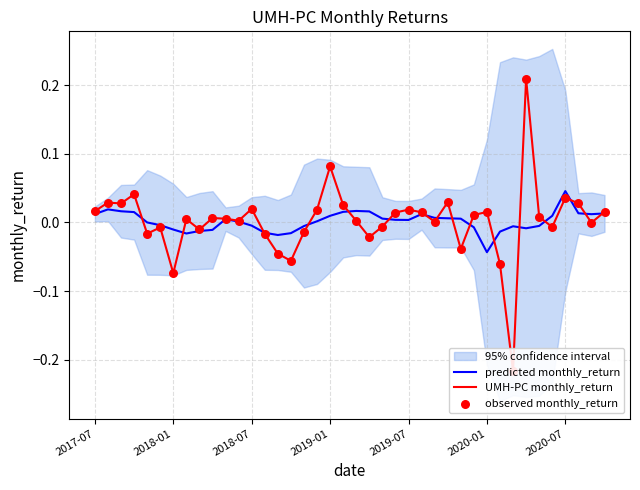

Which series has the largest total across all categories?

UMH-PC monthly_return